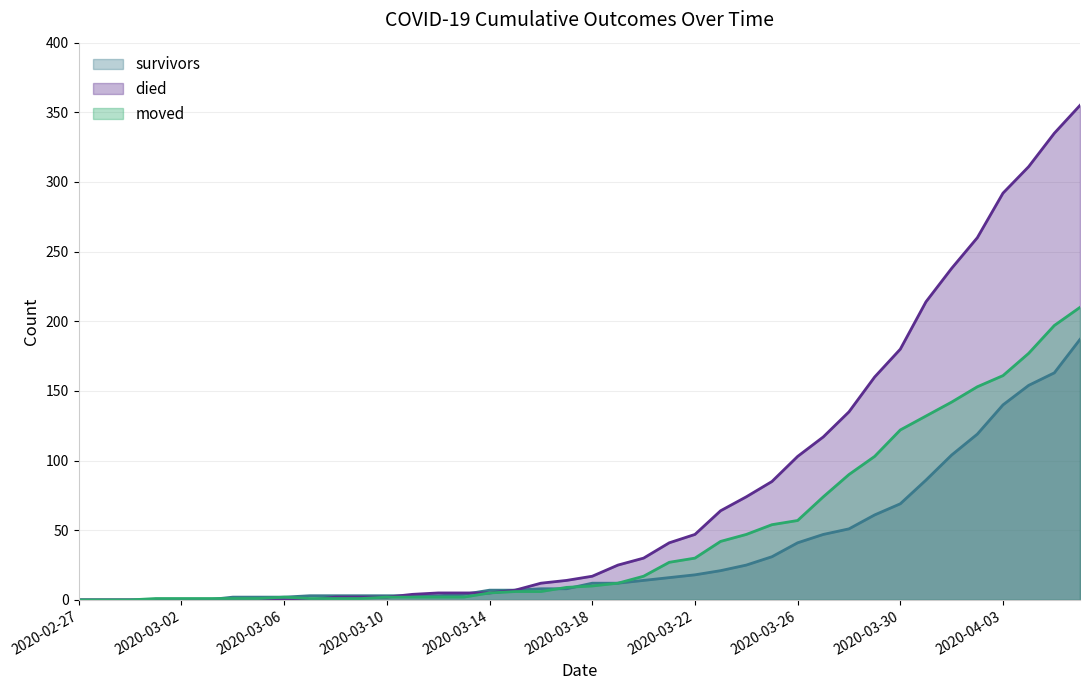

What are all the series names shown in the legend?

survivors, died, moved